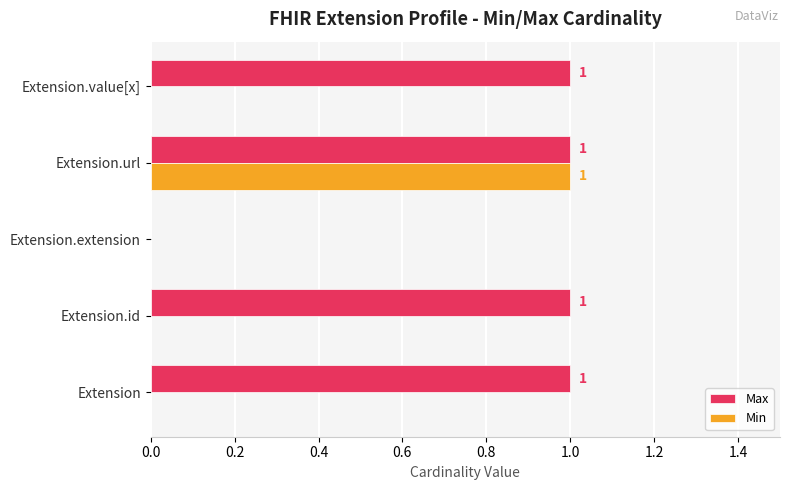

Which series has the largest total across all categories?

Max